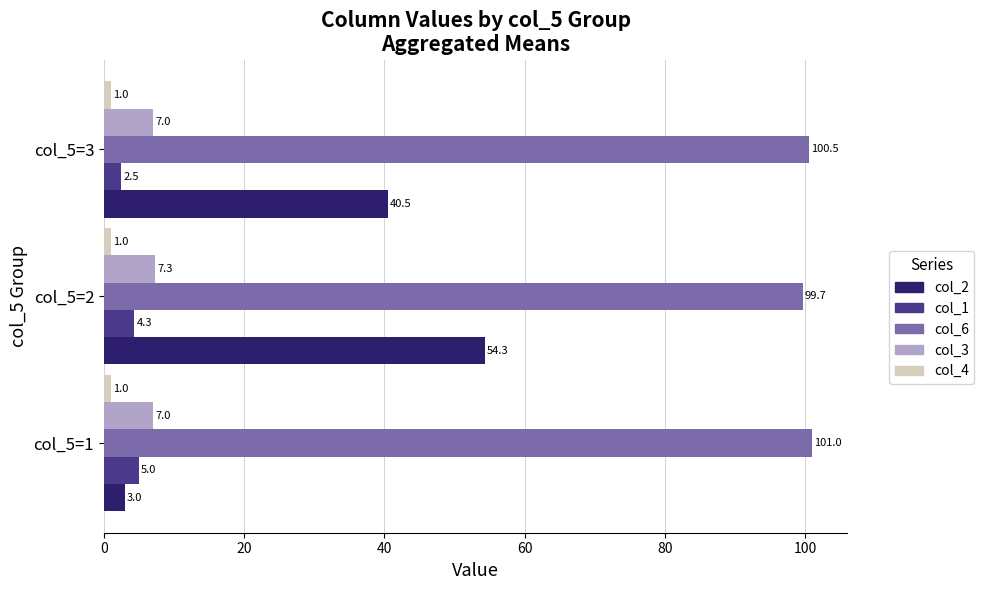

The col_6 series shows 99.7 at col_5=2. True or false?

True